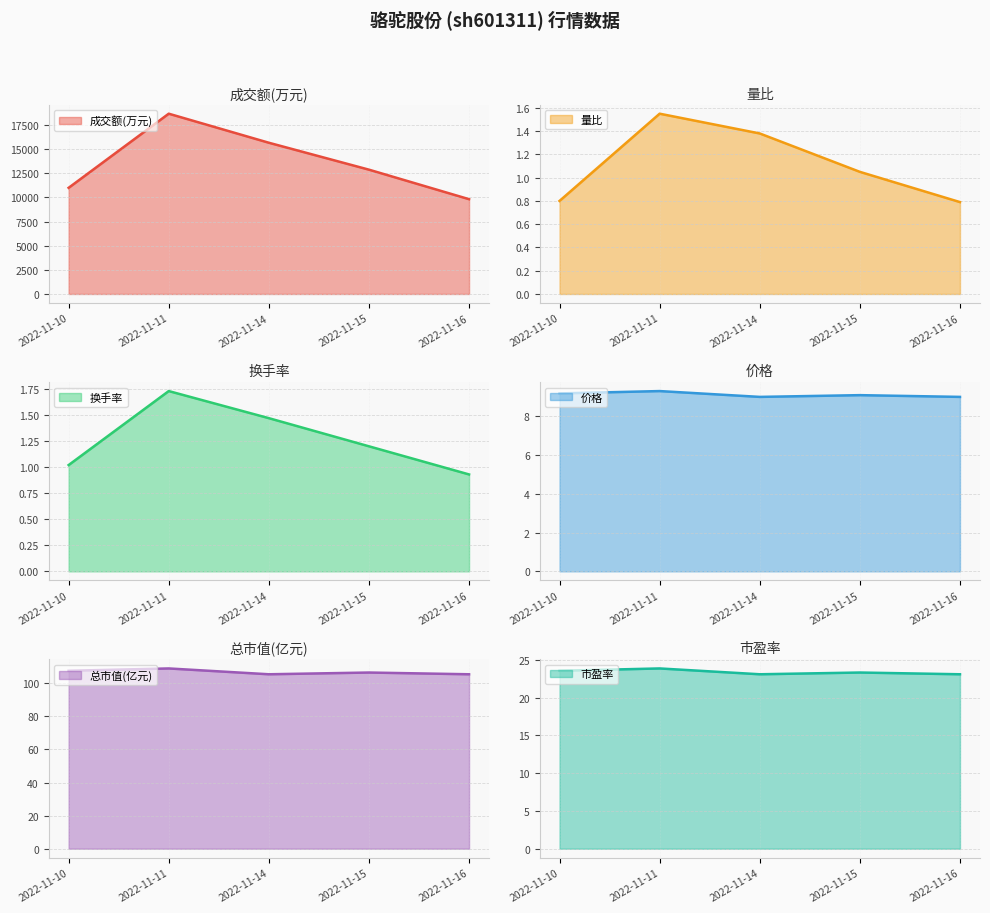

Count the number of data series in this chart.

6